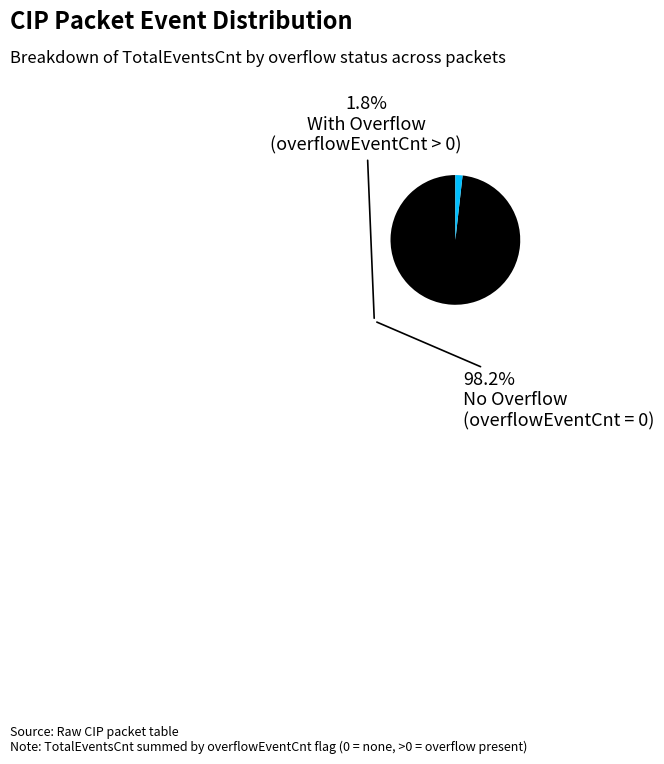

Is there a majority slice in this chart?

Yes